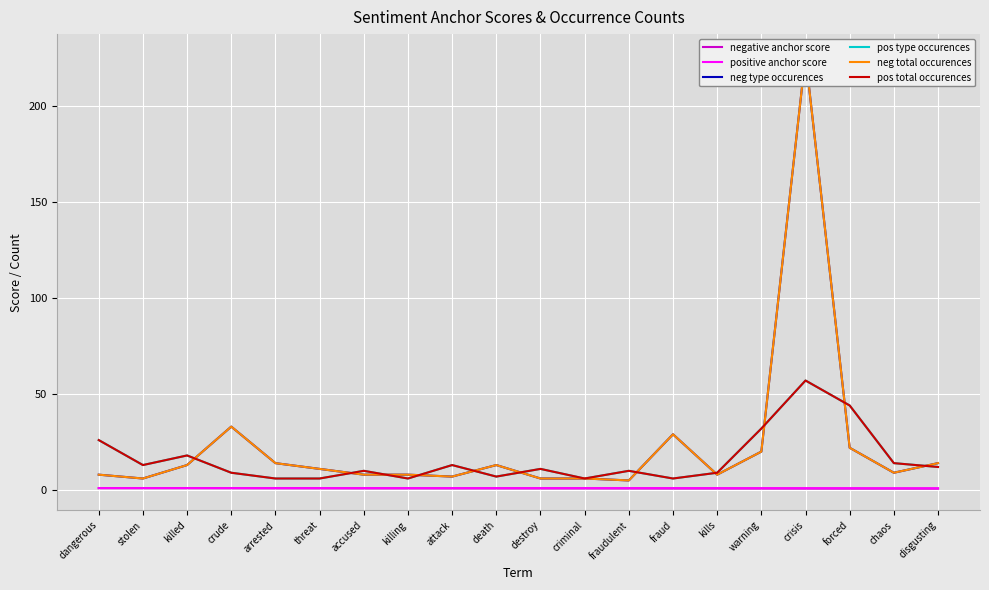

True or false: positive anchor score and pos total occurences intersect in this chart.

False